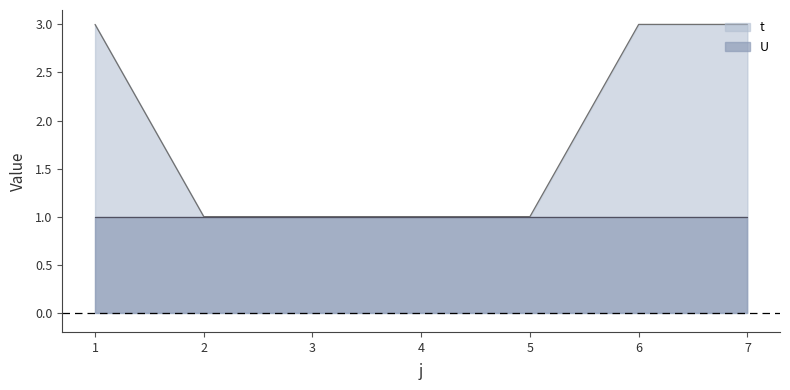

Reading left to right, extract all data points from this chart.

3	1	1	1	1	3	3